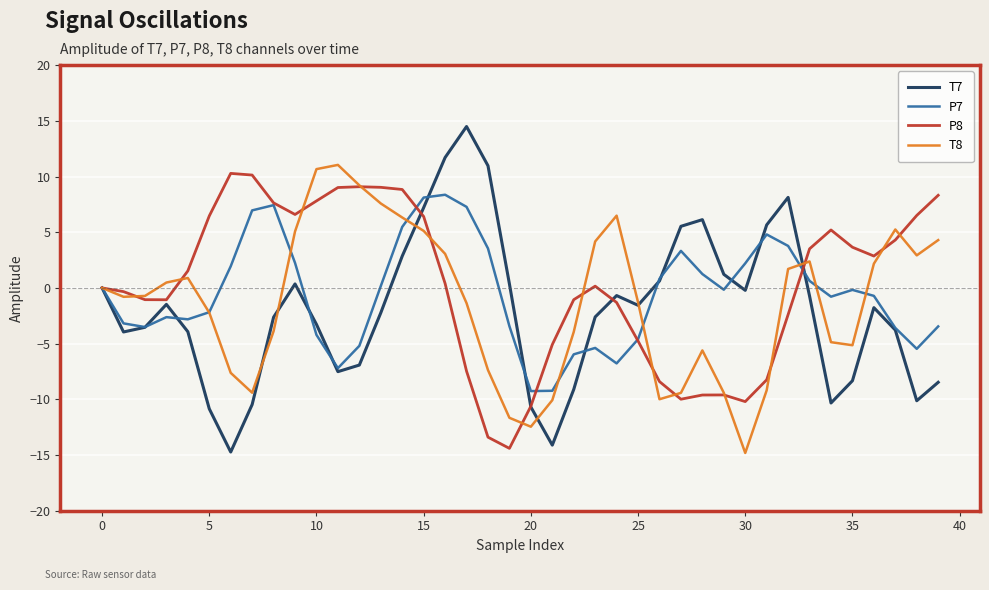

Which series has the widest spread of values?

T7